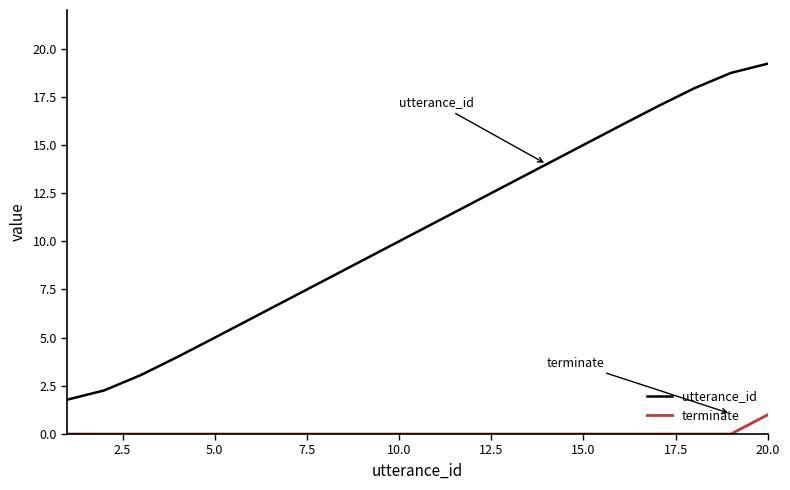

Which series has the largest total across all categories?

utterance_id